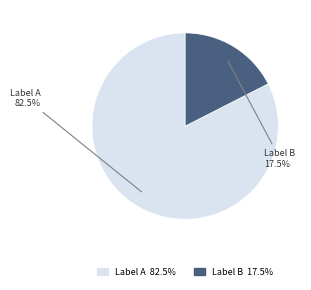

Is there any slice that represents more than half of the pie?

Yes